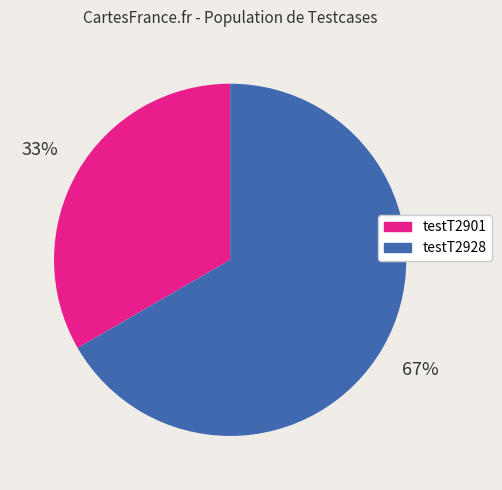

Combined, do testT2928 and testT2901 account for over 50%?

Yes